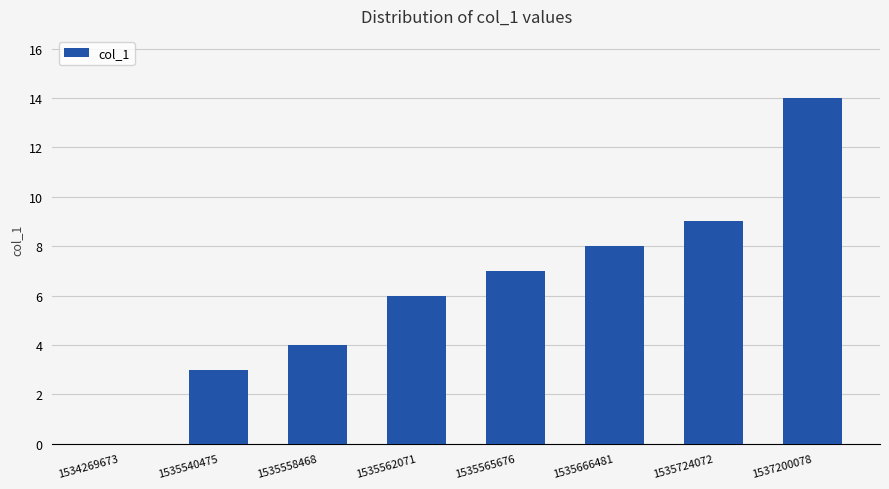

Between 1535666481 and 1535562071, which is larger?

1535666481